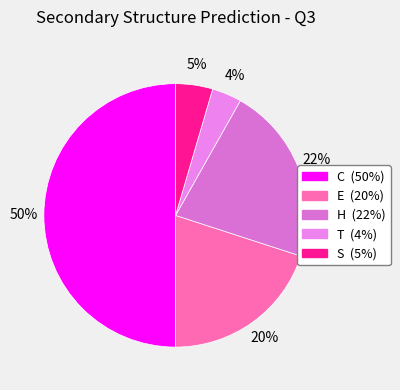

Which has a higher value, E or H?

H